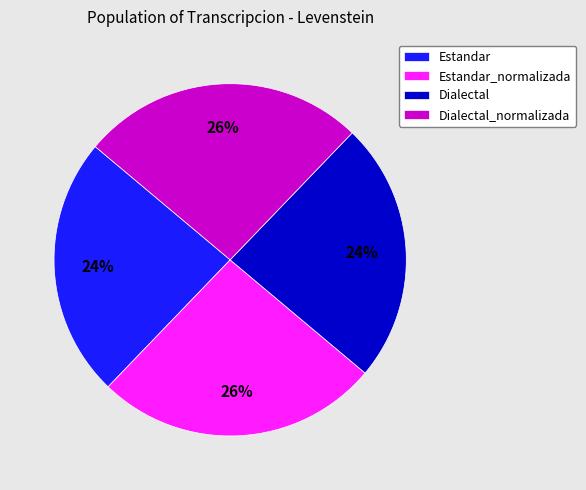

Is there a majority slice in this chart?

No